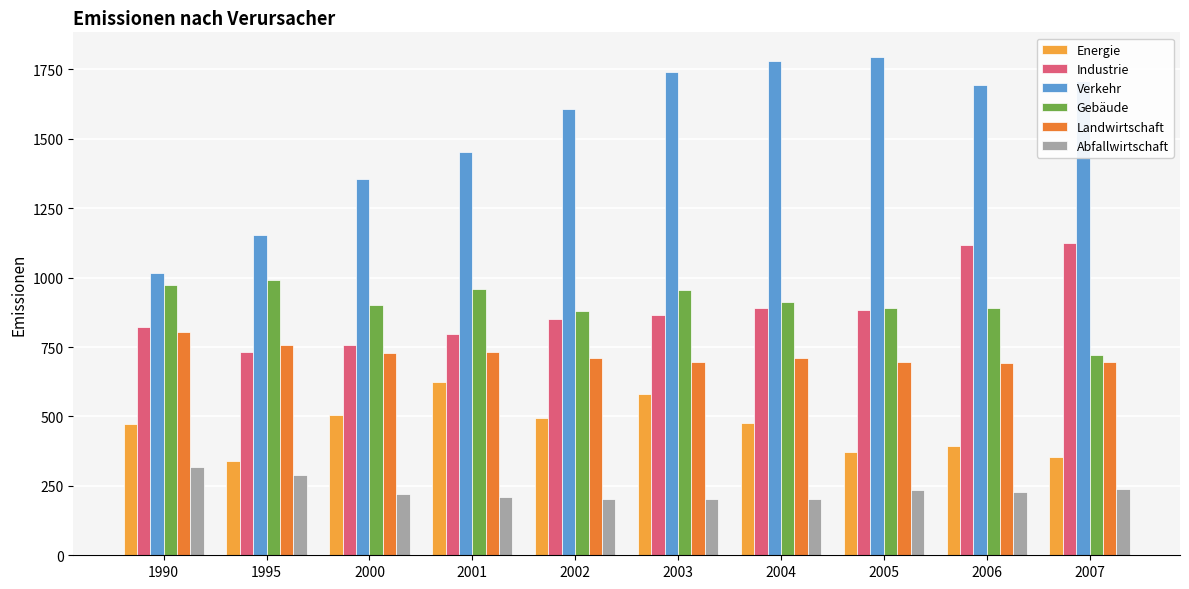

What is the total value across all series at 2003?

5040